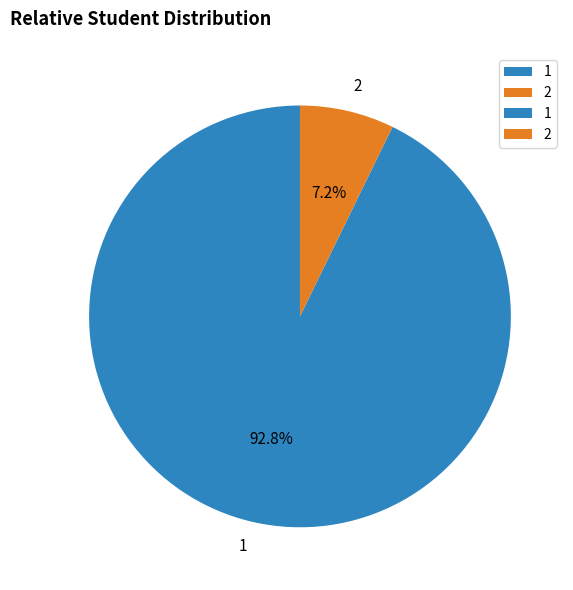

Which has a higher value, 1 or 2?

1